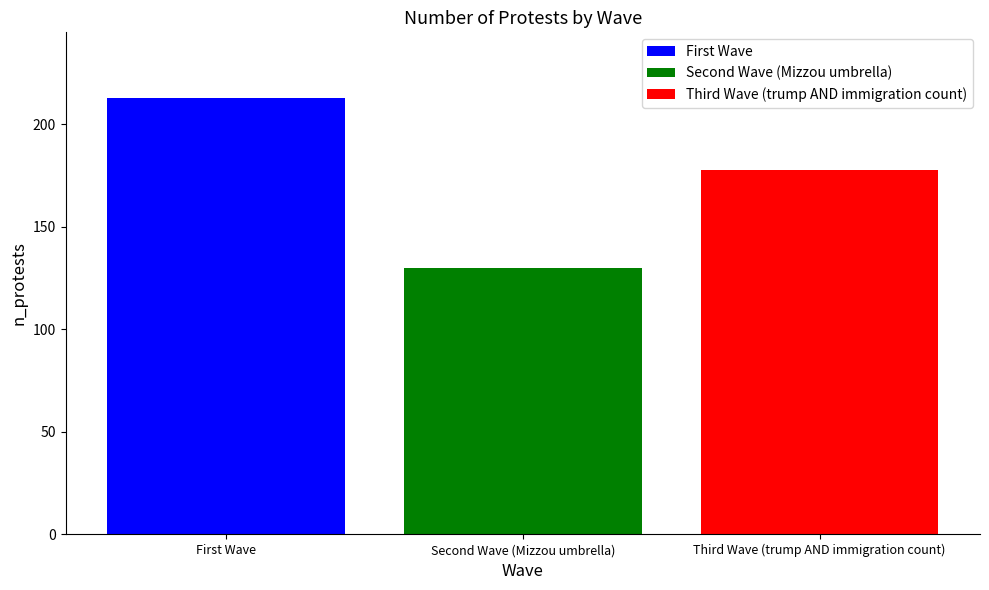

At Second Wave (Mizzou umbrella), list the series in order from smallest to largest.

Second Wave (Mizzou umbrella), Third Wave (trump AND immigration count), First Wave